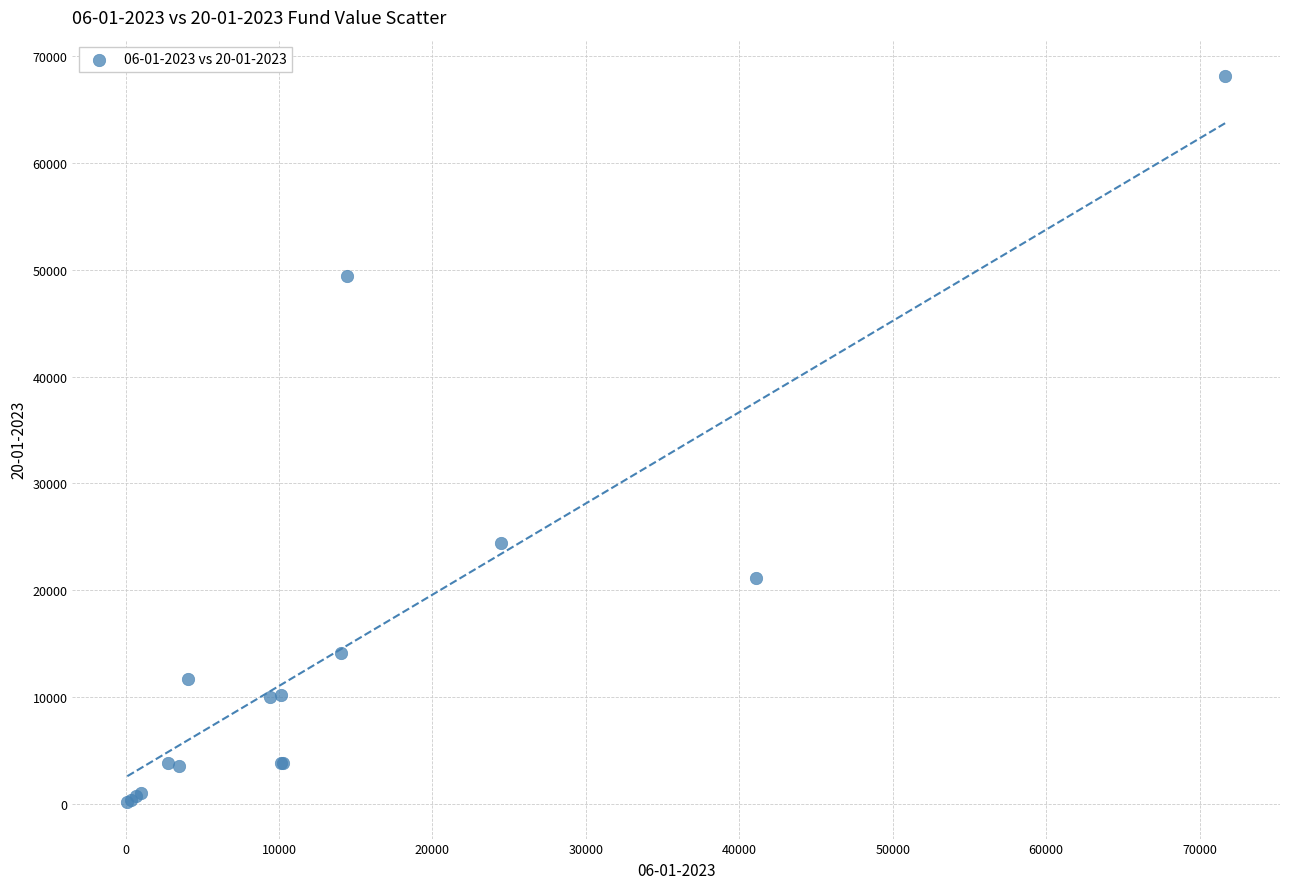

What Y value in the scatter plot is closest to 34139?

24452.5